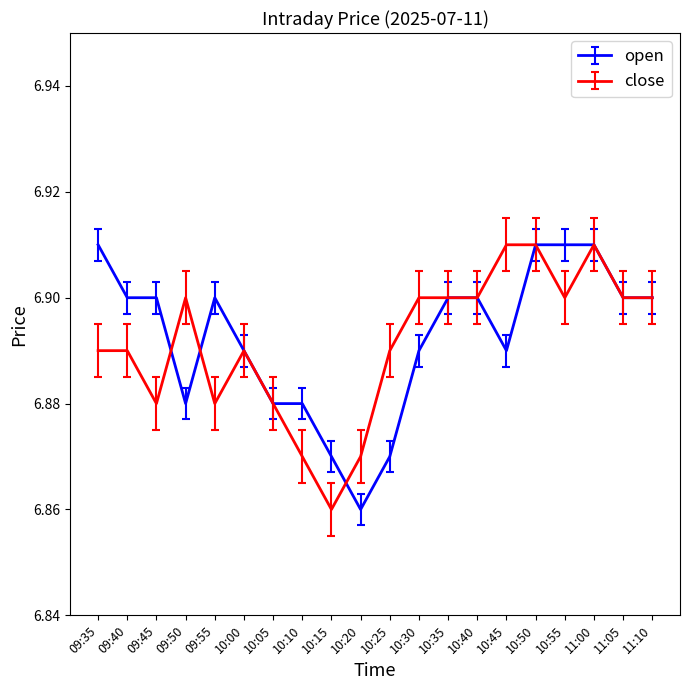

Where do close and open first cross each other?

09:45 and 09:50